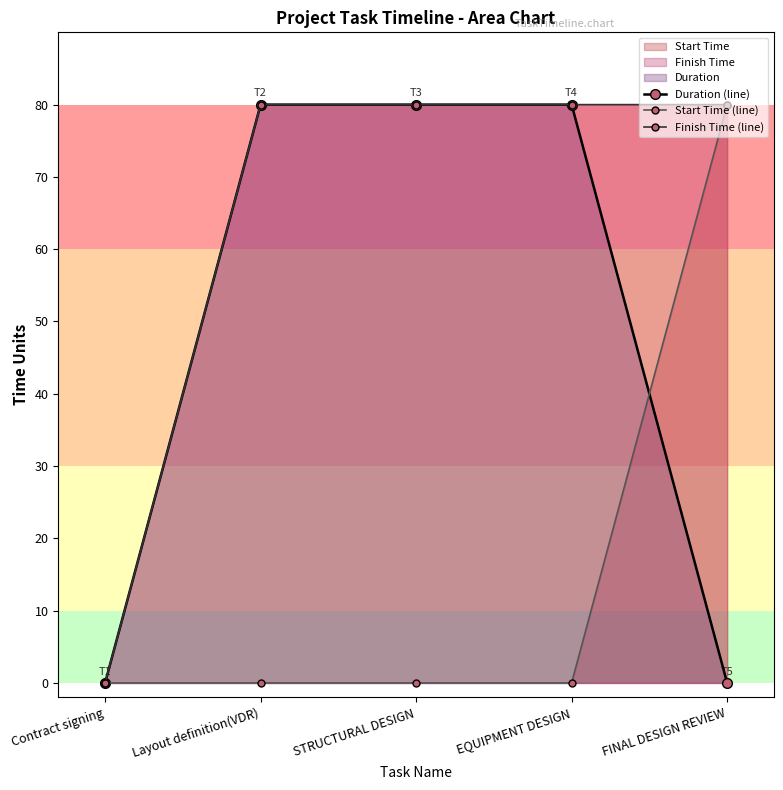

Which category has the highest value across all series?

Layout definition(VDR)